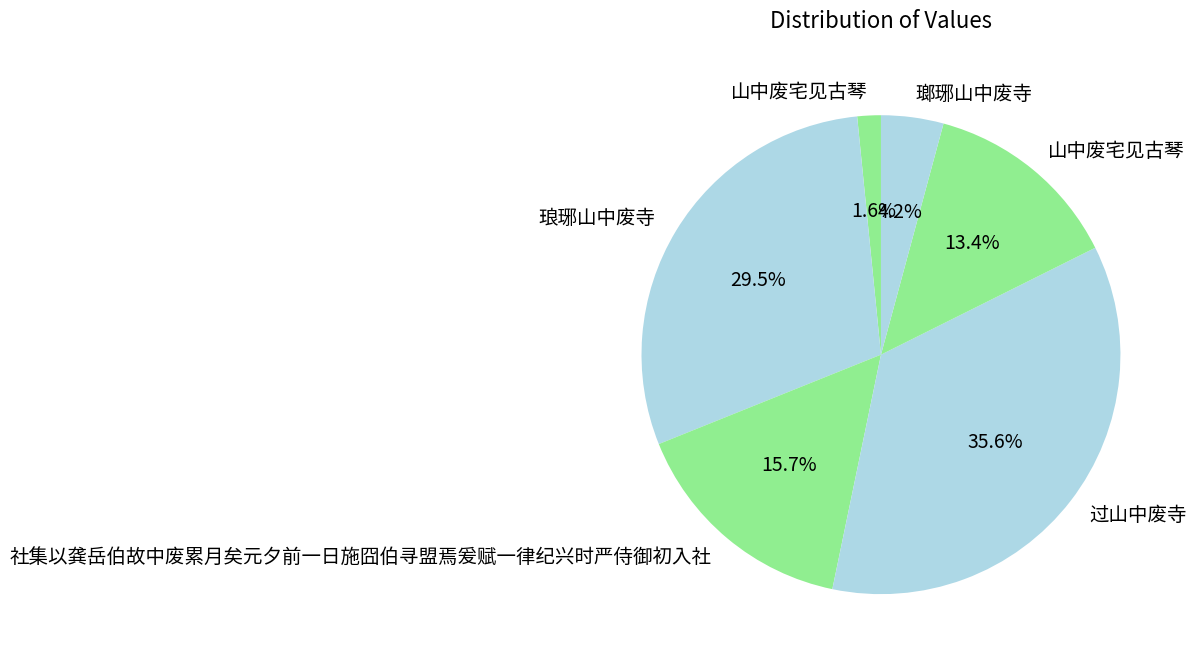

Which category has the smallest portion of the pie?

山中废宅见古琴